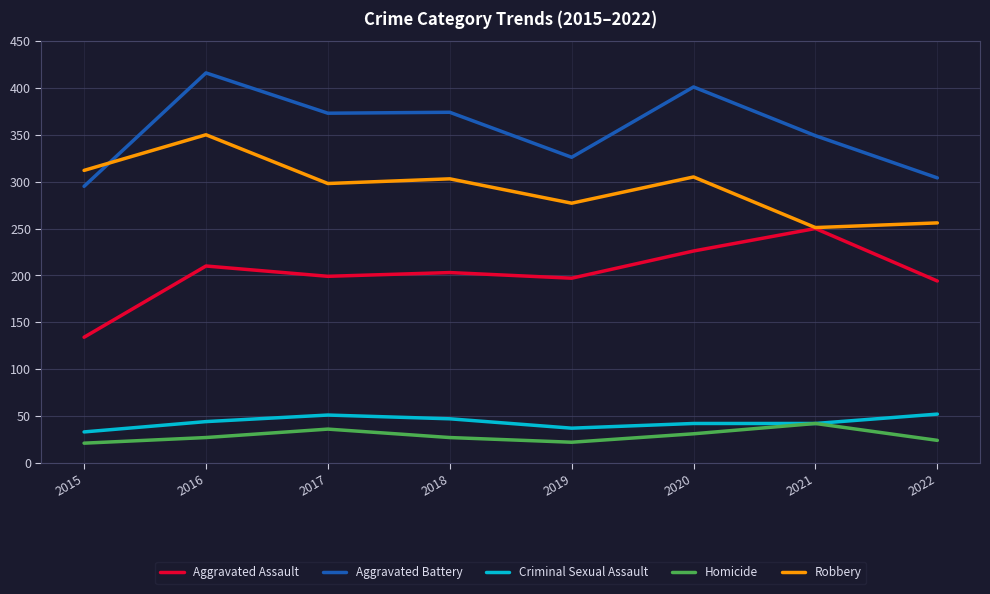

Is the value of Criminal Sexual Assault at 2016 greater than the value of Robbery at 2021?

No